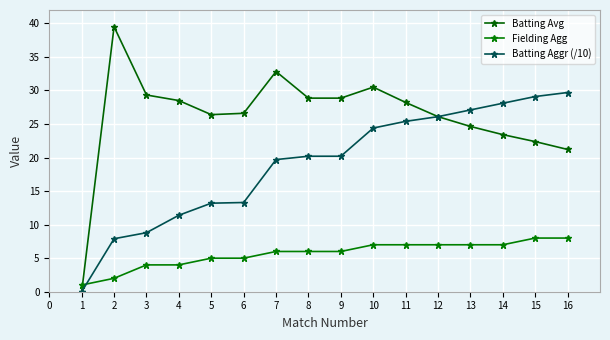

Which category has the highest value across all series?

2